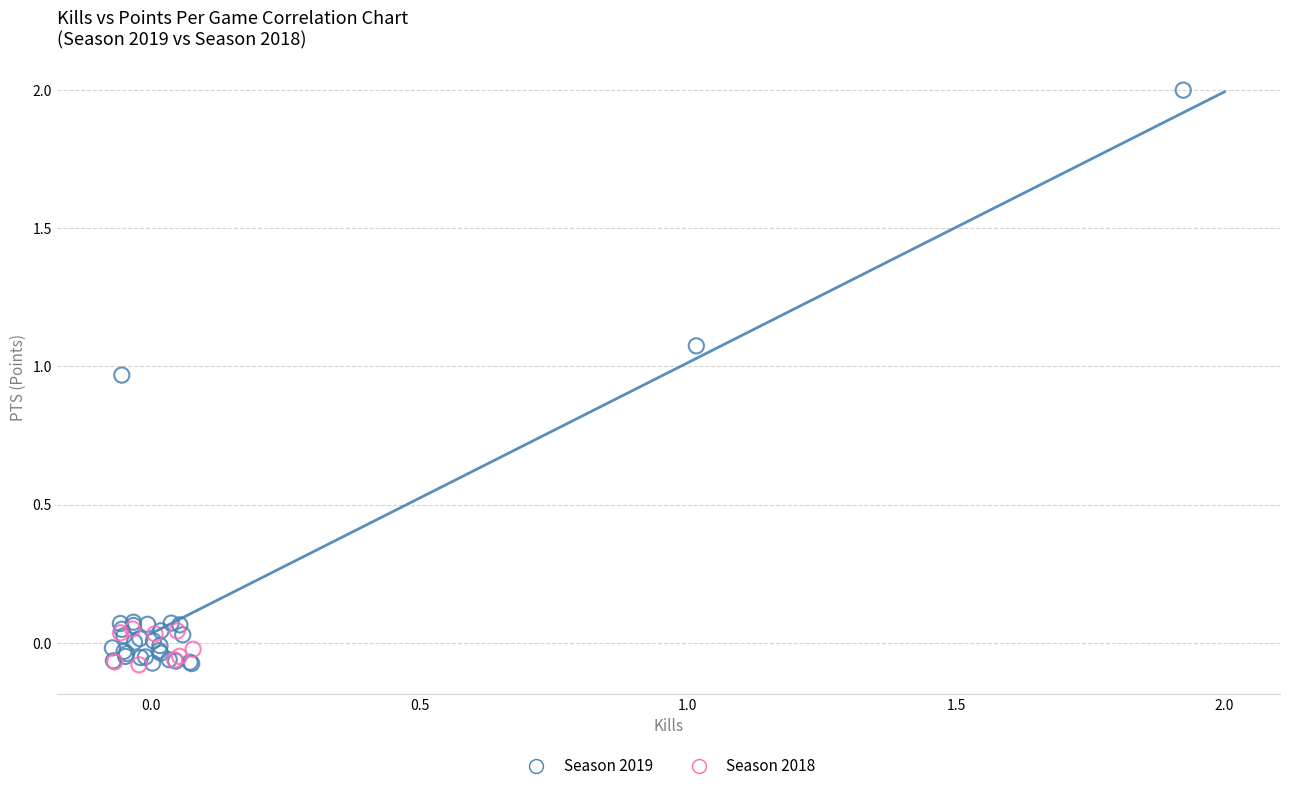

Which series has the largest Y range (max minus min)?

Season 2019